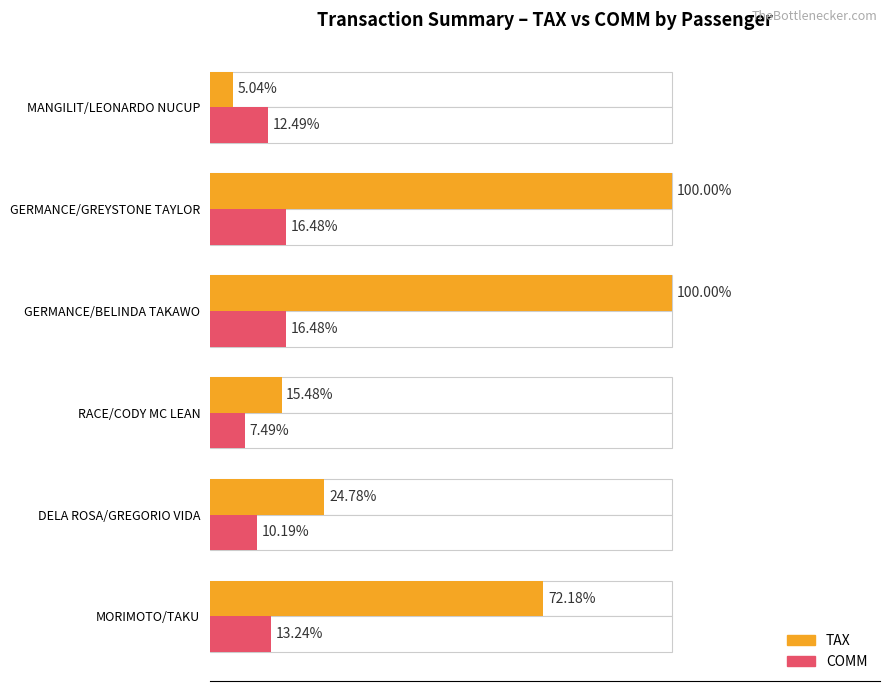

The COMM series shows 34.9 at 50. True or false?

False